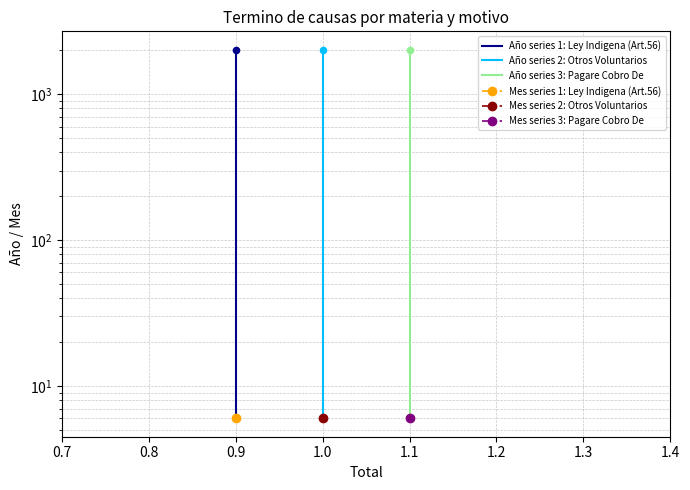

Which series has the largest total across all categories?

Año series 1: Ley Indigena (Art.56)